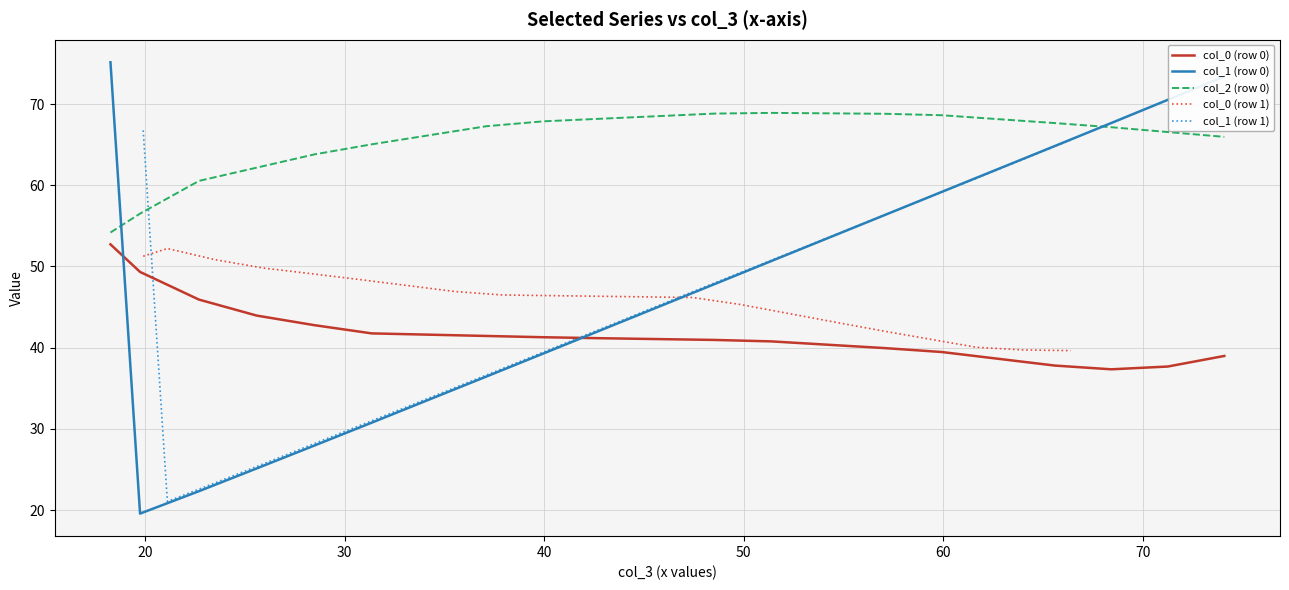

Which series ends up on top after the final intersection of col_1 (row 0) and col_0 (row 0)?

col_1 (row 0)